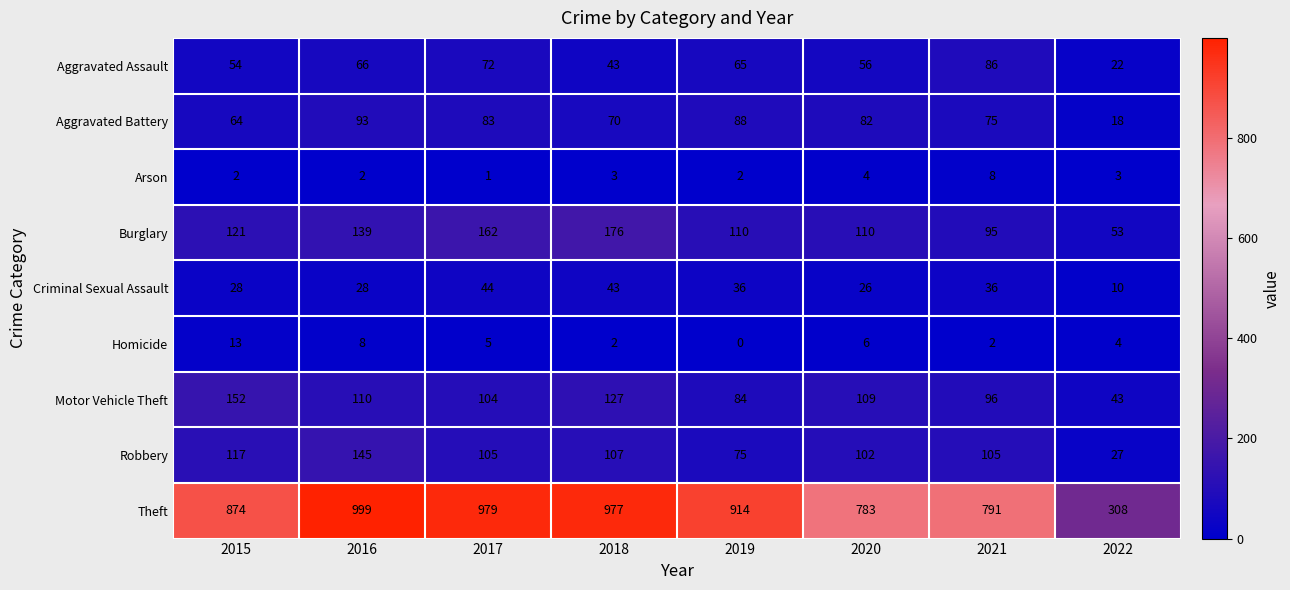

What is the greatest value displayed?

999